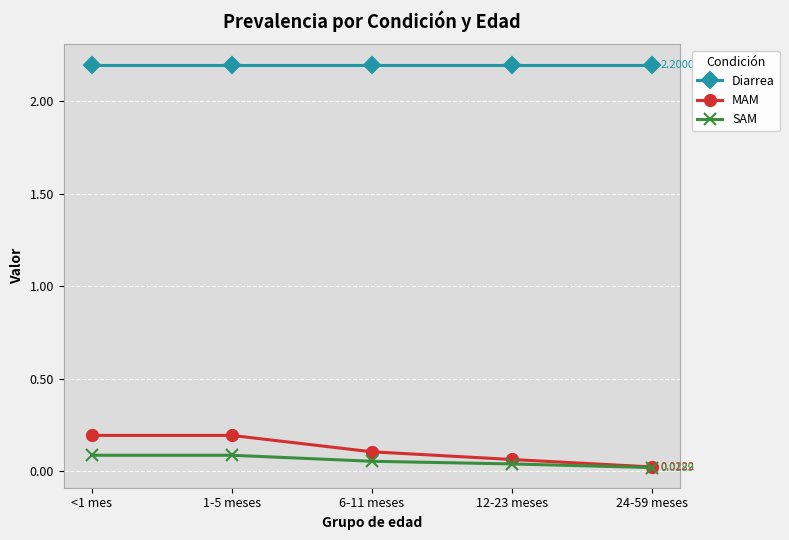

True or false: SAM has more than 2 interior local peaks.

False